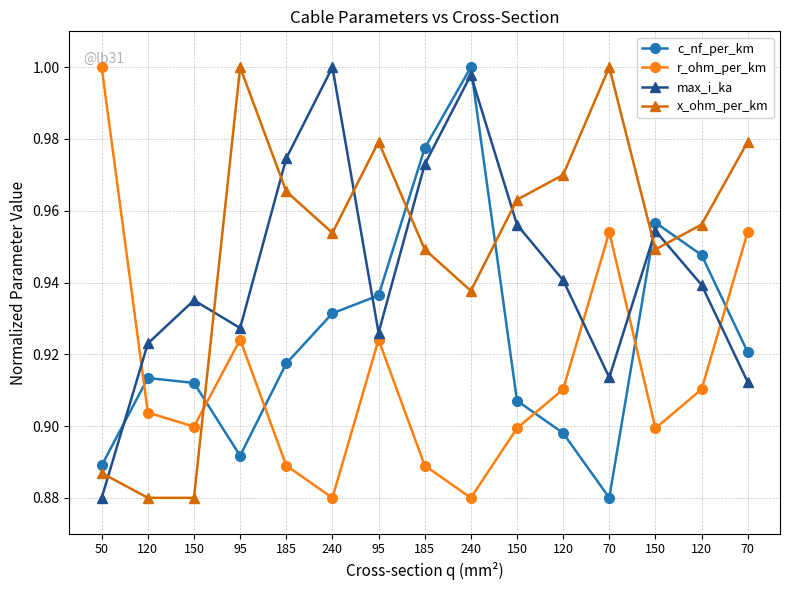

The value of c_nf_per_km at 120 is 1.4. True or false?

False